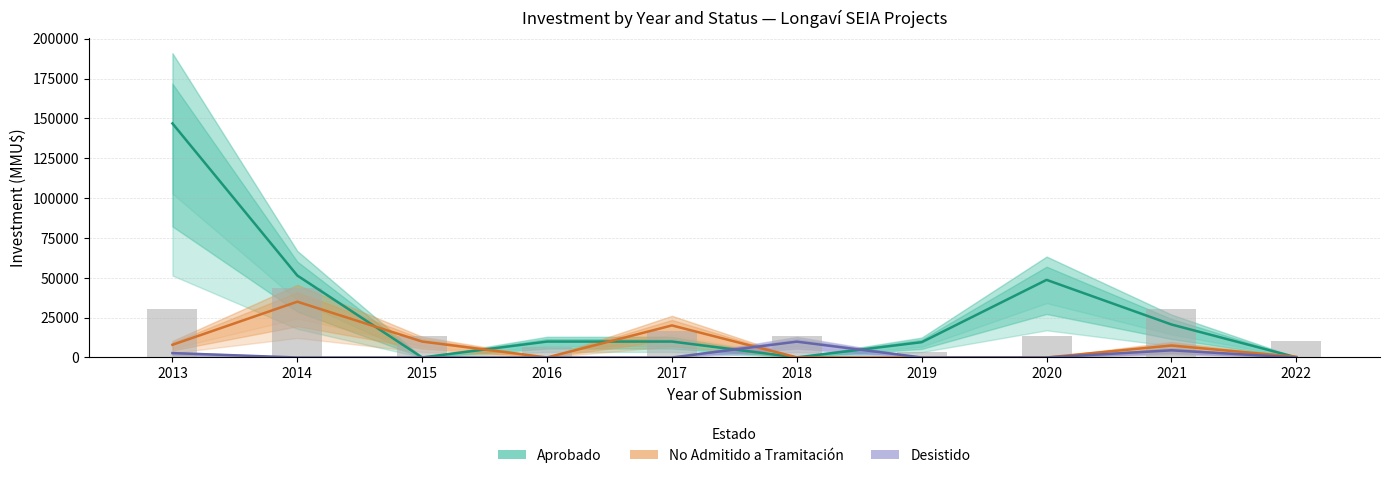

The value of No Admitido (Estimate partial) at 2020 is 11715. True or false?

False